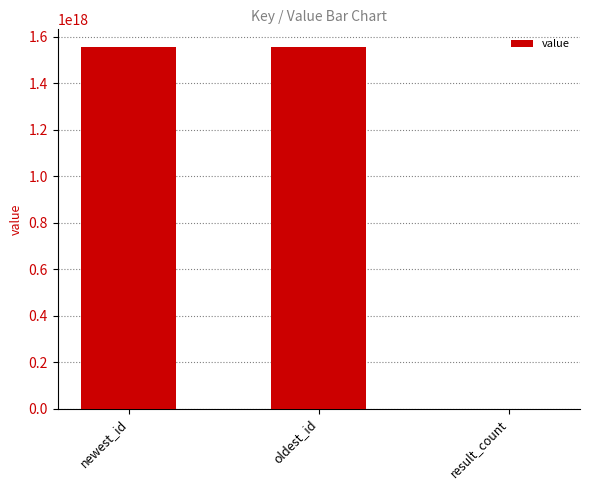

Is it true that the value at newest_id is 1553784914205900800?

True